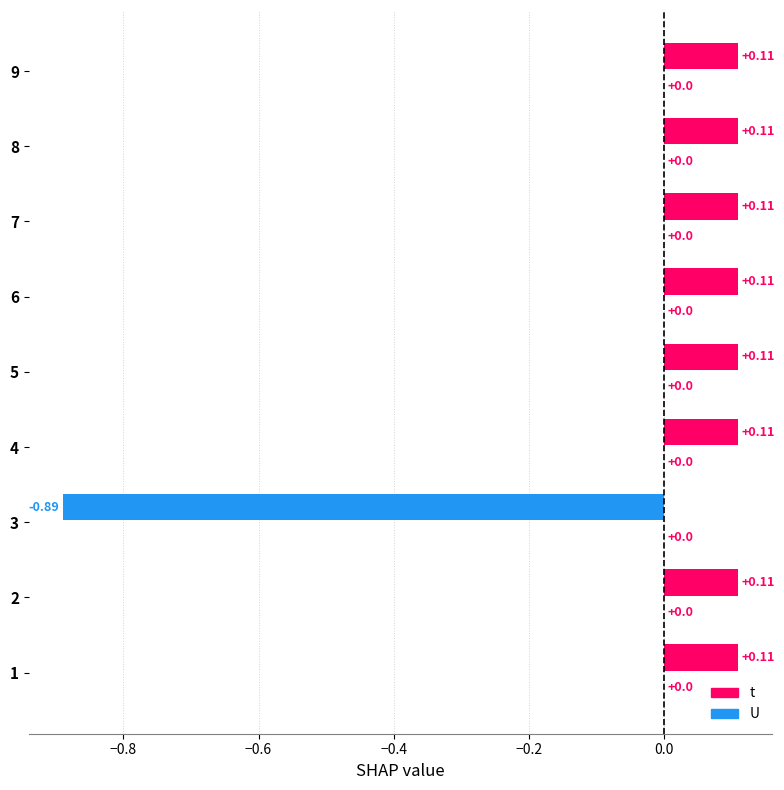

Which label corresponds to the largest value in the chart?

1